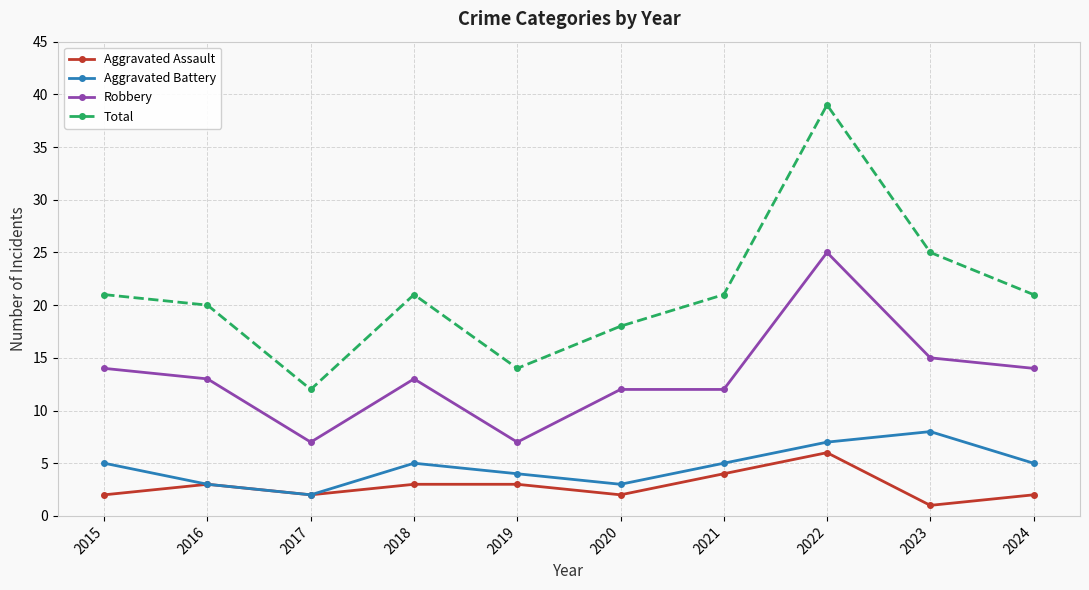

True or false: Robbery and Total intersect in this chart.

False